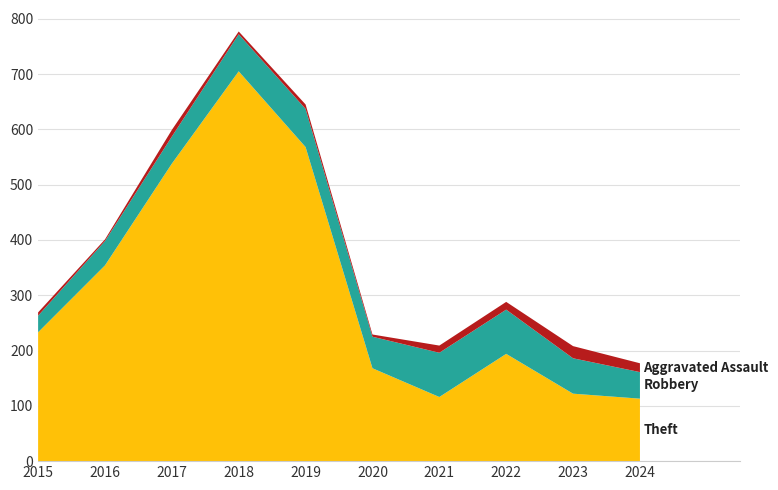

Reading left to right, list all the values displayed in this chart.

Theft: 2015=233	2016=354	2017=538	2018=705	2019=568	2020=168	2021=116	2022=194	2023=122	2024=113
Robbery: 2015=30	2016=44	2017=49	2018=67	2019=69	2020=57	2021=80	2022=80	2023=64	2024=48
Aggravated Assault: 2015=6	2016=3	2017=12	2018=5	2019=8	2020=4	2021=13	2022=14	2023=22	2024=16